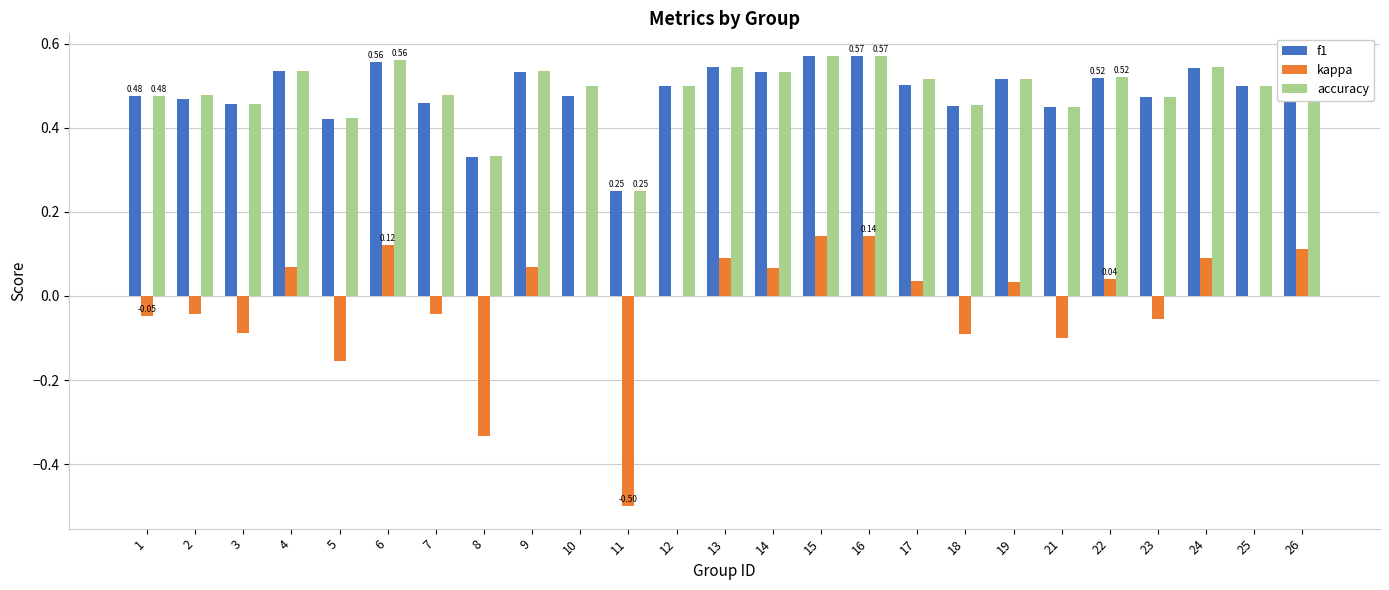

How many groups of bars are there?

25